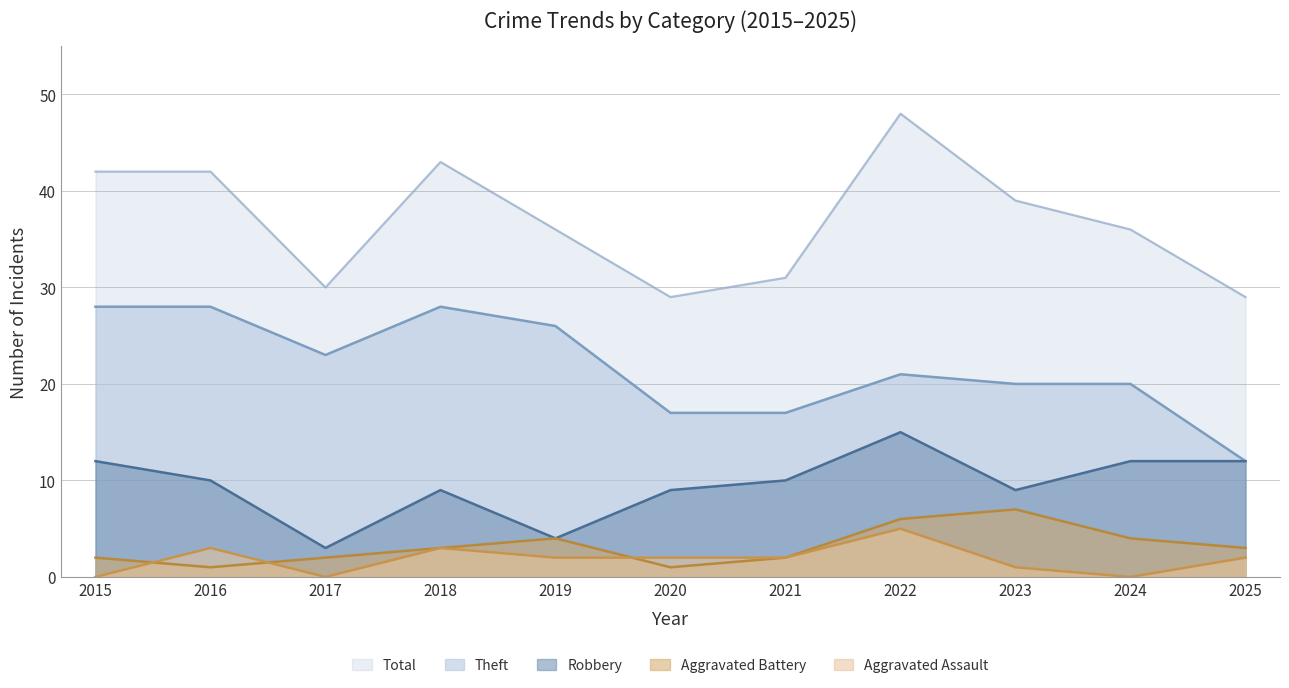

The value of Total at 2016 is 29. True or false?

False